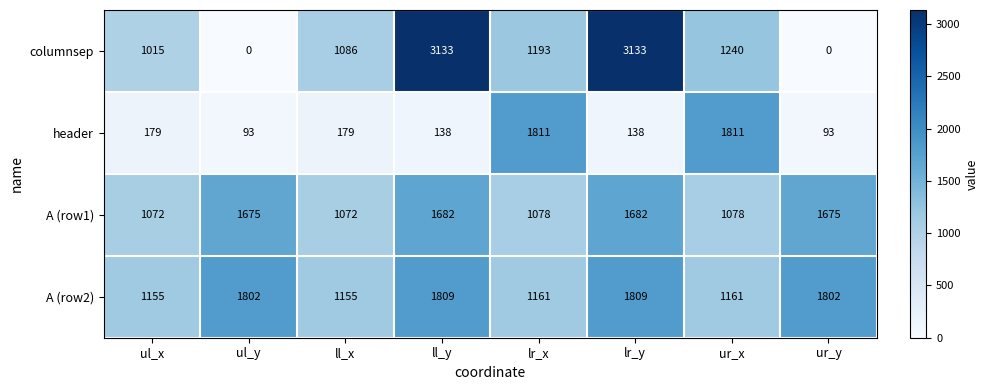

True or false: columnsep has a value of 905 at ll_y.

False